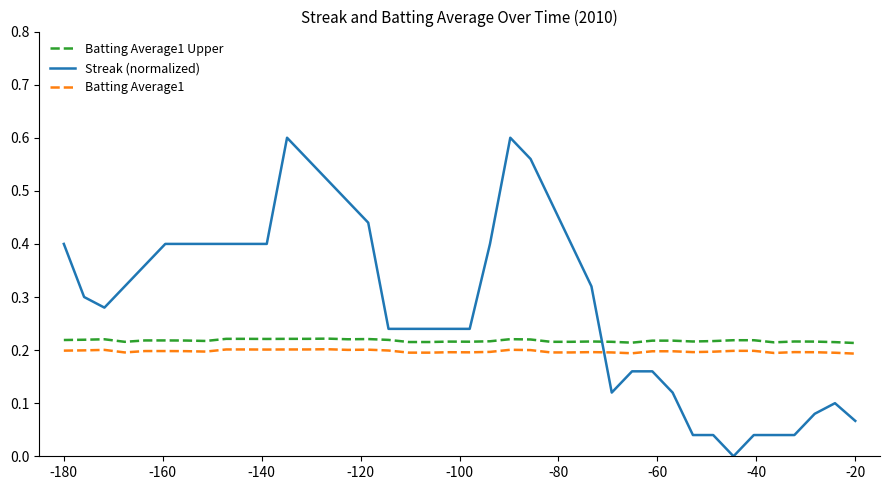

How many times do Batting Average1 Upper and Streak (normalized) cross each other?

1